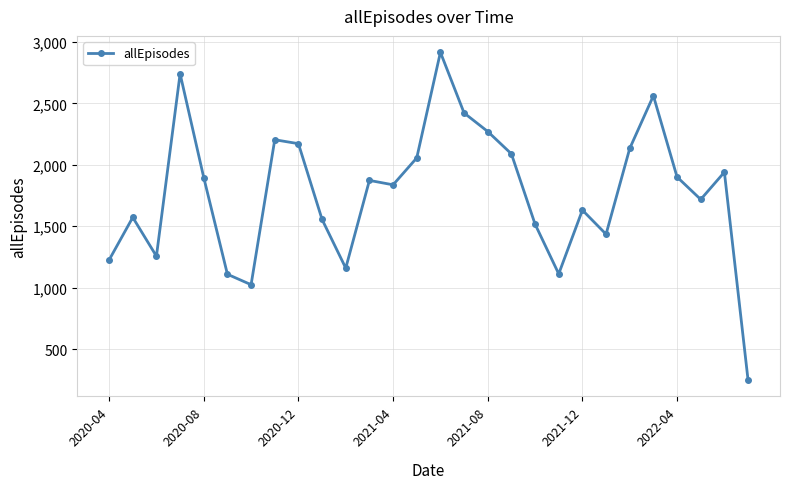

What is the difference between the maximum and minimum values?

2668